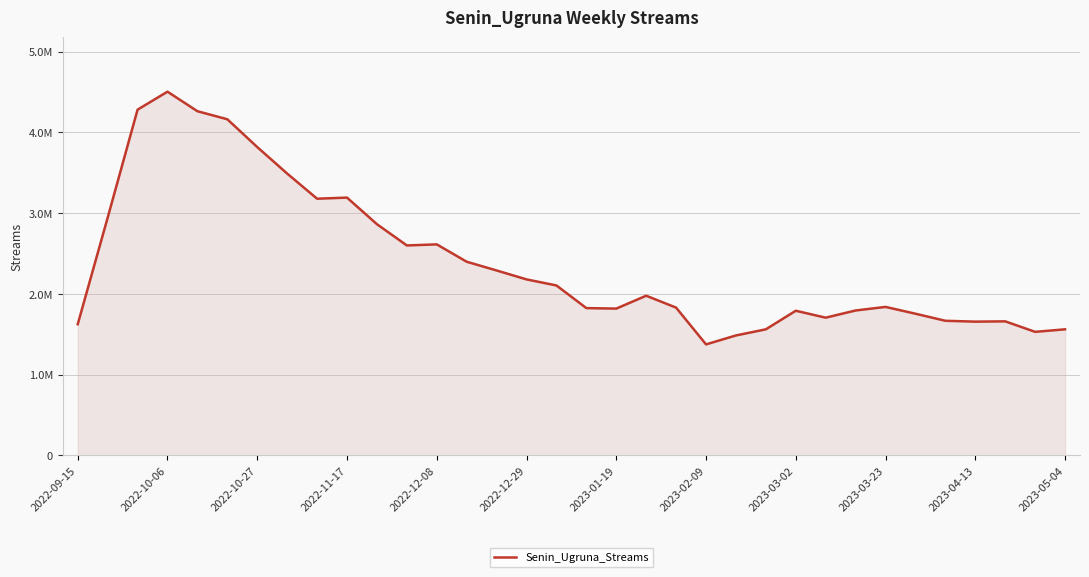

Is this an area chart (filled region under the line)?

Yes